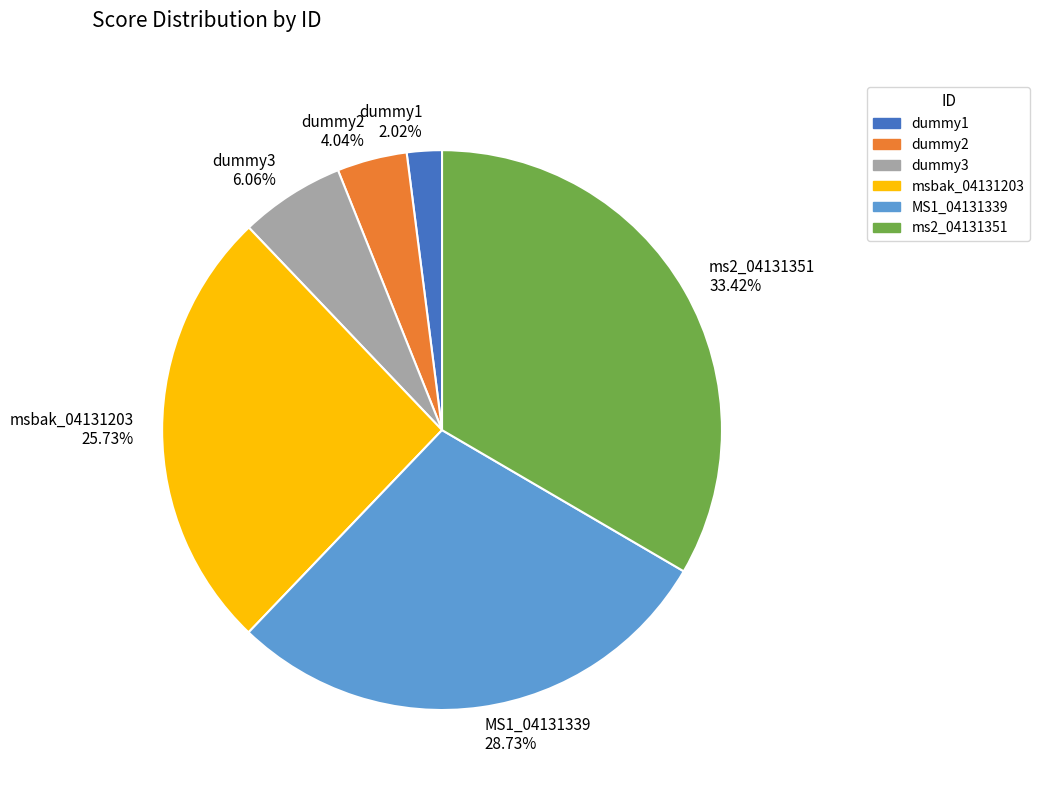

Which slice is the smallest?

dummy1